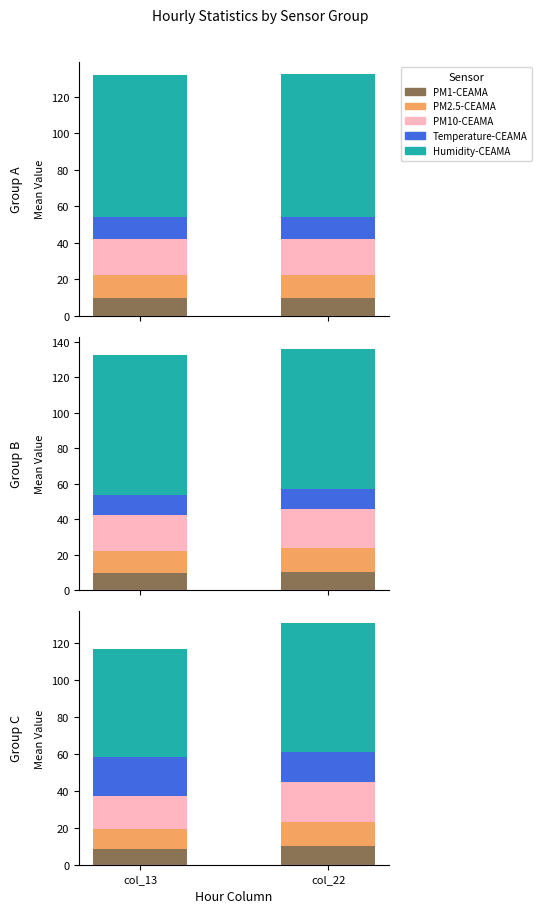

The value of PM1-CEAMA at col_22 is 5.3. True or false?

False